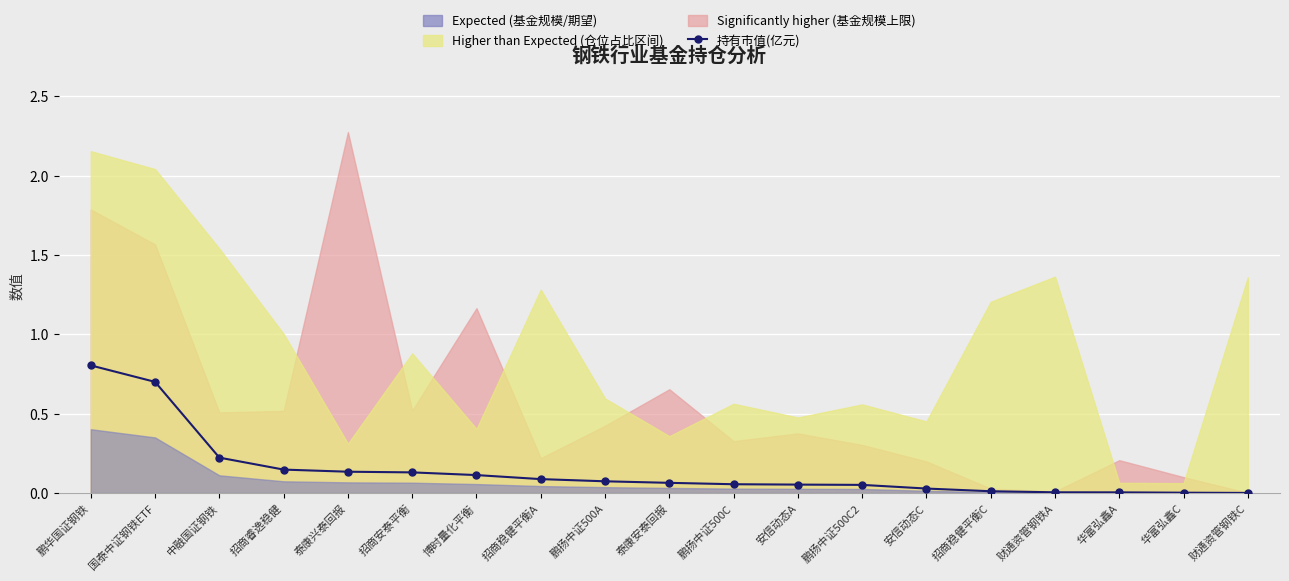

Rank the categories by value from highest to lowest.

鹏华国证钢铁, 国泰中证钢铁ETF, 中融国证钢铁, 招商睿逸稳健, 泰康兴泰回报, 招商安泰平衡, 博时量化平衡, 招商稳健平衡A, 鹏扬中证500A, 泰康安泰回报, 鹏扬中证500C, 安信动态A, 鹏扬中证500C2, 安信动态C, 招商稳健平衡C, 财通资管钢铁A, 华富弘鑫A, 华富弘鑫C, 财通资管钢铁C